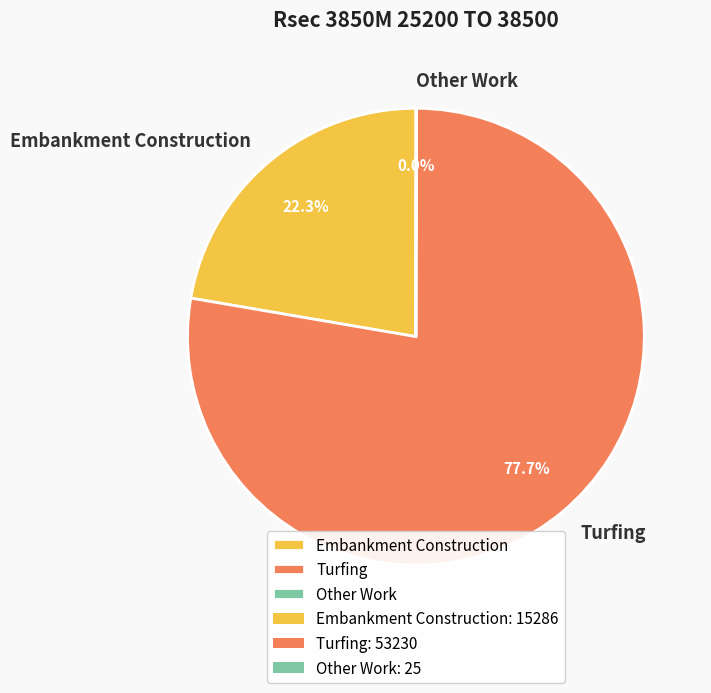

What portion of the pie excludes Turfing?

22.3%